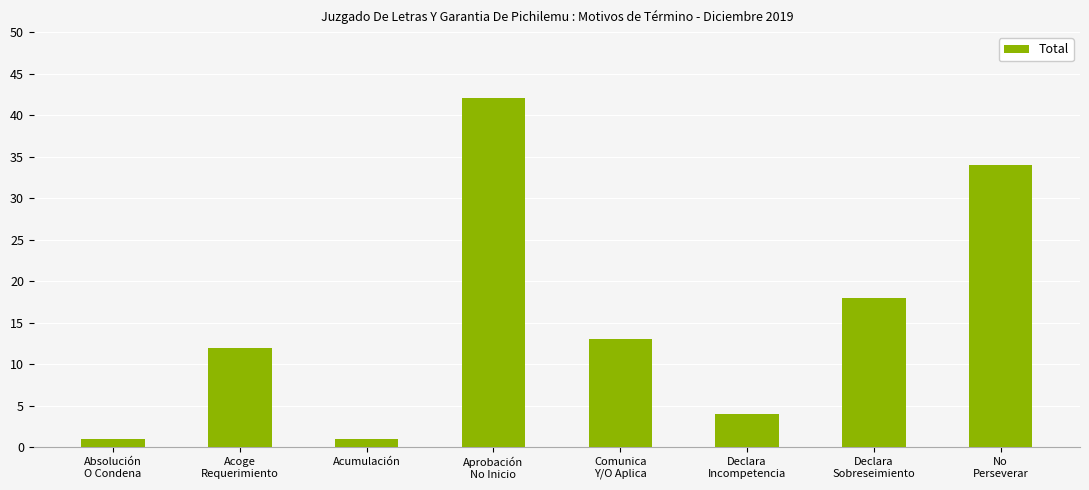

What is the average value?

16